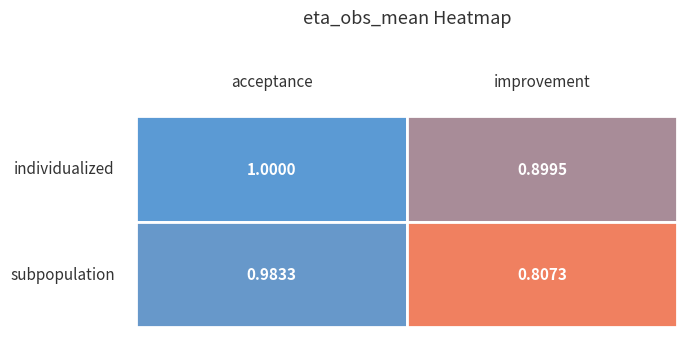

Reading right to left, extract all data points from this chart.

individualized: improvement=0.9	acceptance=1.0
subpopulation: improvement=0.8	acceptance=1.0